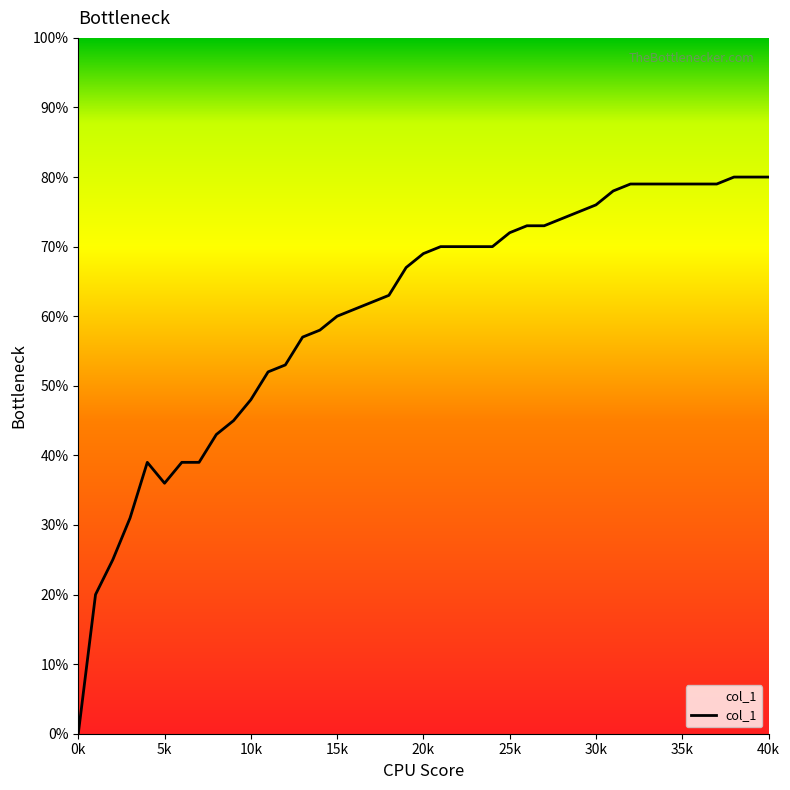

Is this an area chart (filled region under the line)?

No